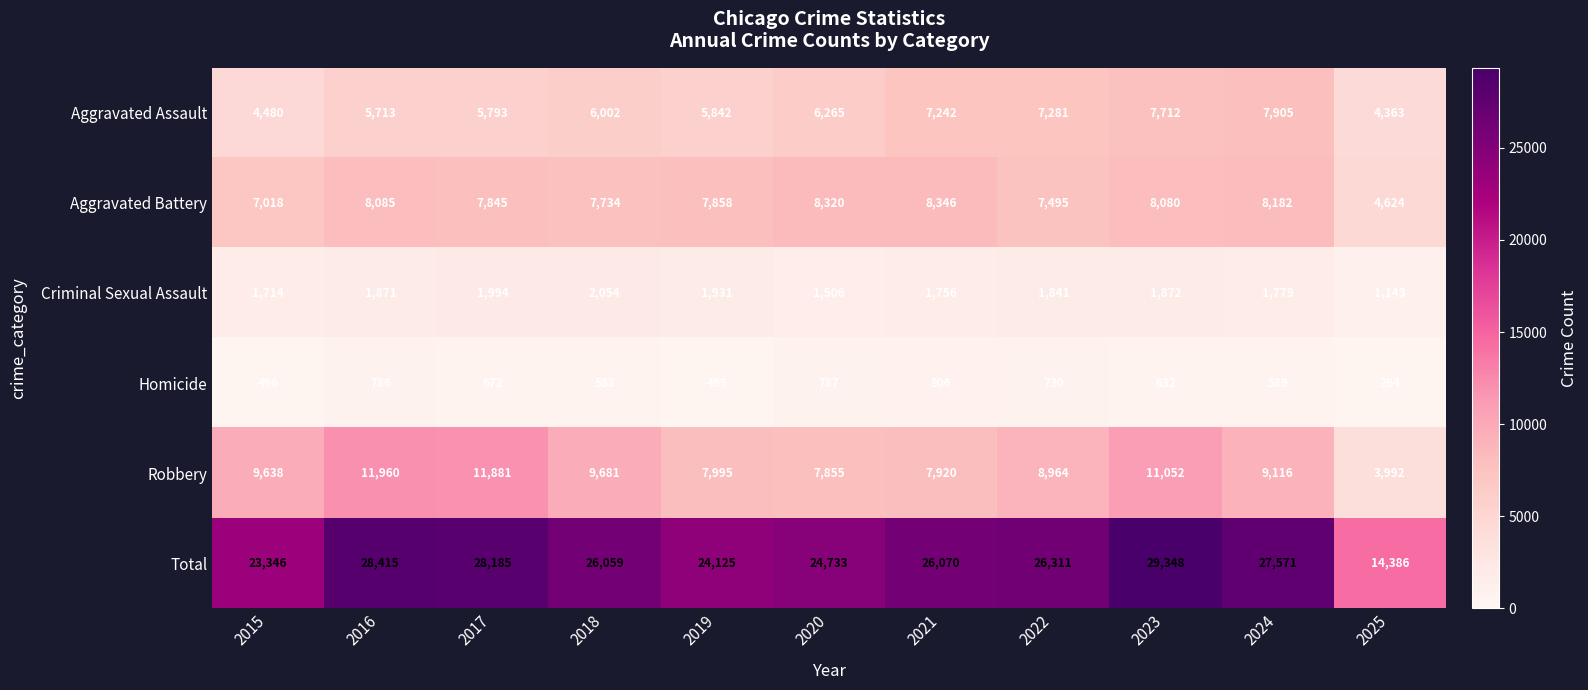

What is the sum of the Homicide values at 2023 and 2021?

1438